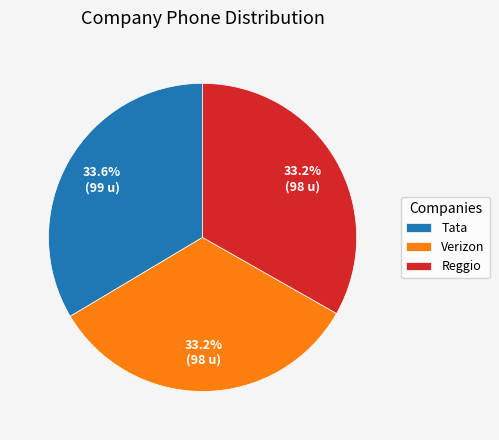

Approximately how many times larger is the value at Tata compared to Verizon?

1.0